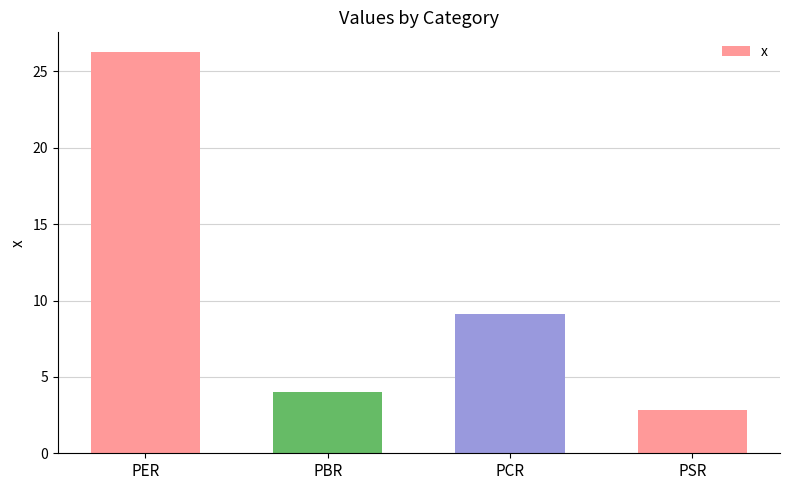

How many bars are there in total?

4